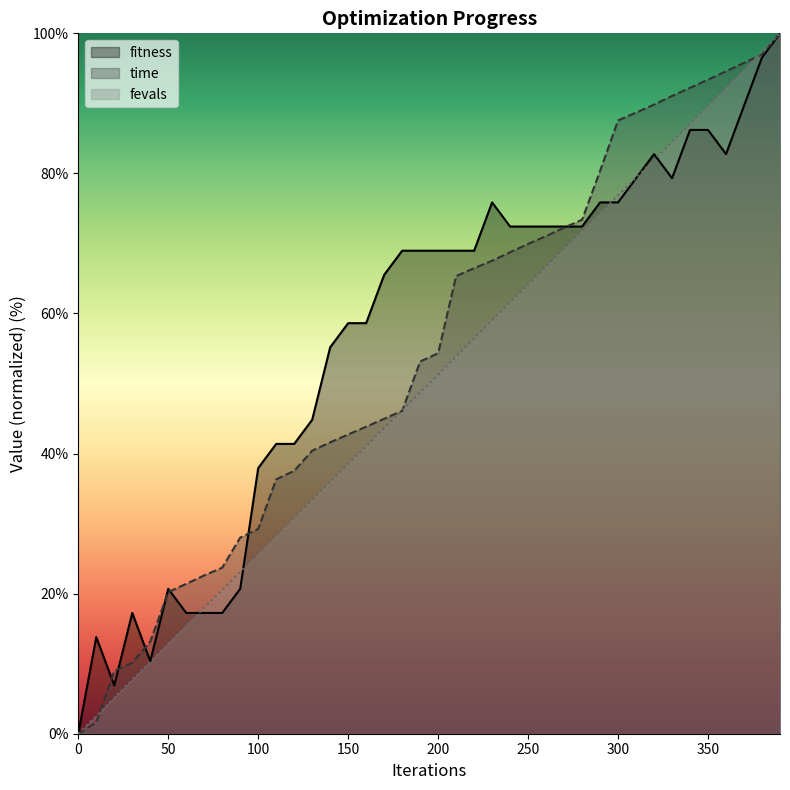

Which series has the largest total across all categories?

fitness